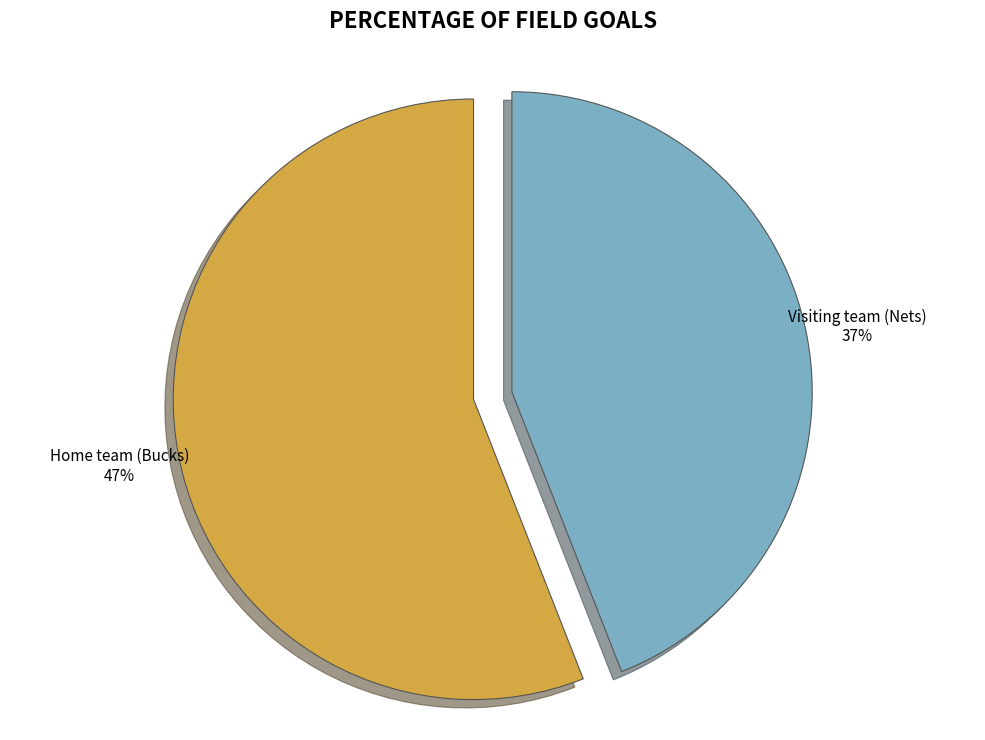

To the nearest percent, what is the average slice percentage?

50%